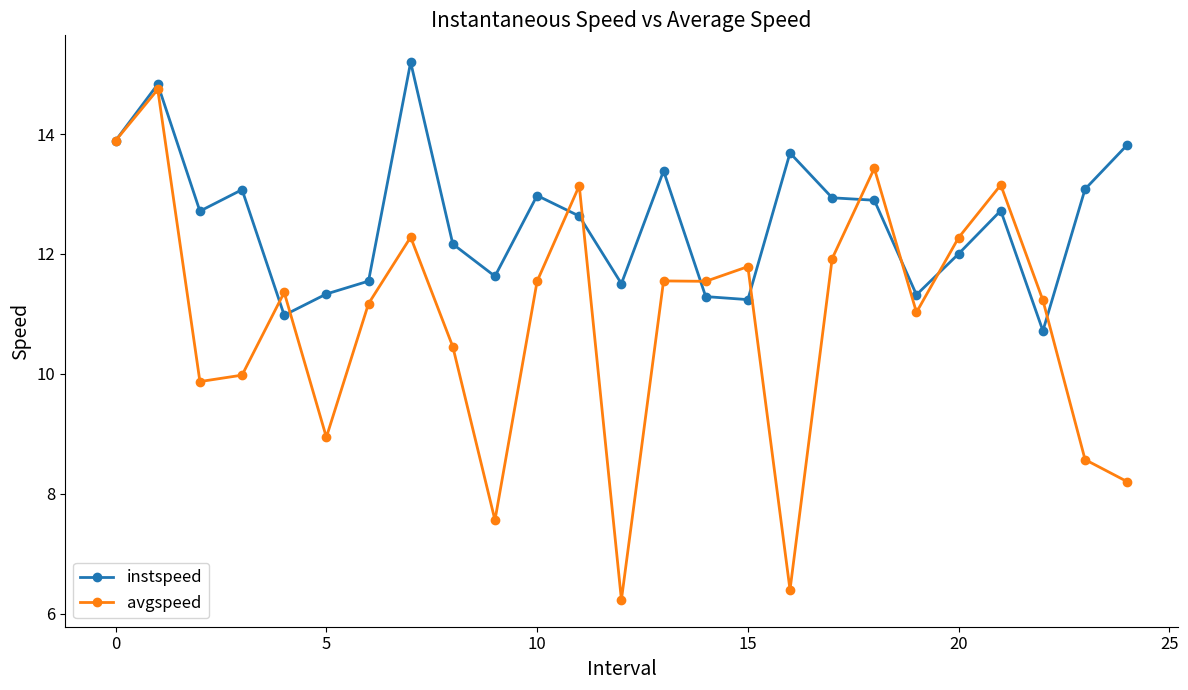

List the series in order of their overall mean, lowest first.

avgspeed, instspeed